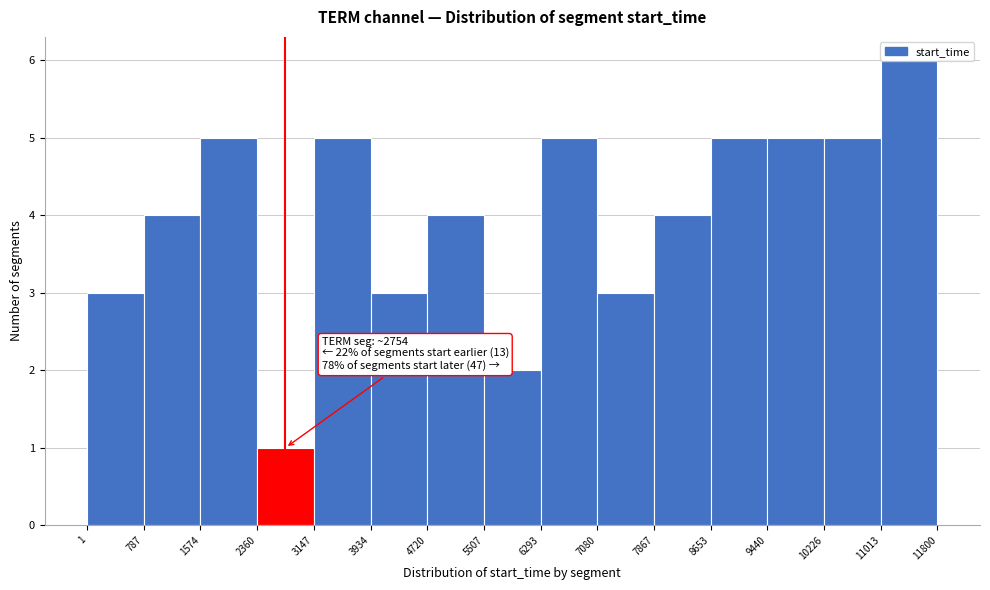

Which range on the x-axis has the tallest bar?

11013 to 11800